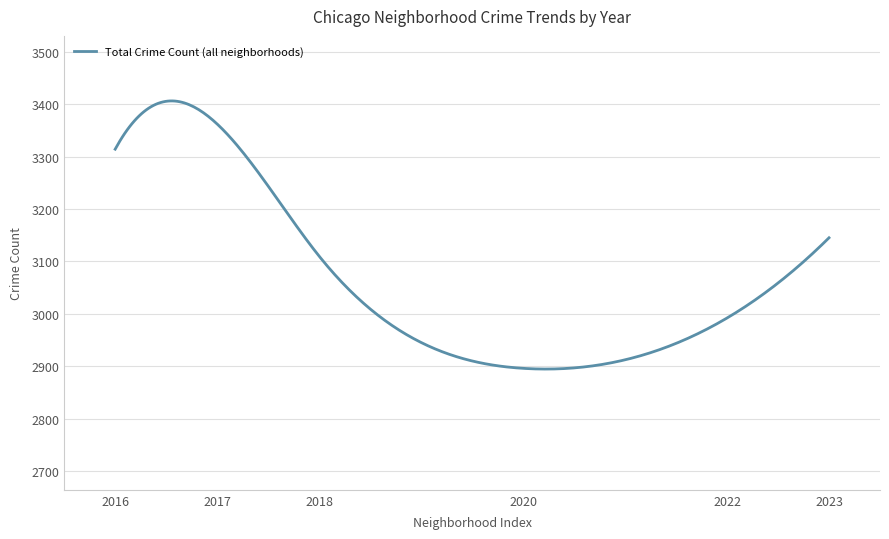

What is the minimum value shown in the chart?

2894.6